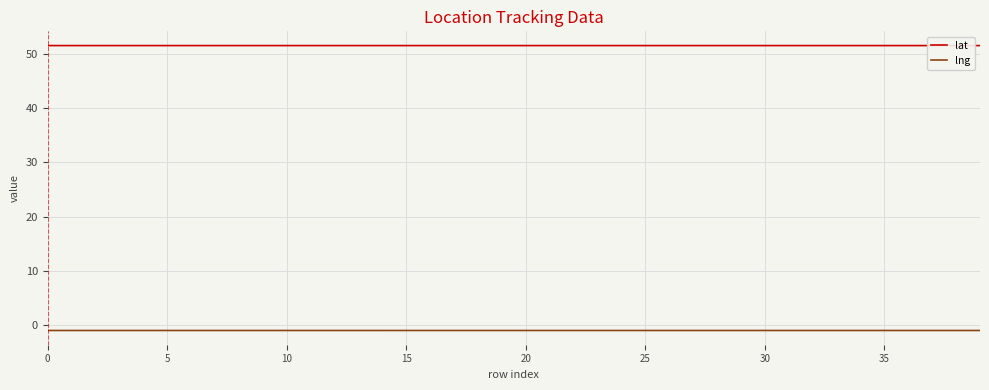

Which series has the largest total across all categories?

lat